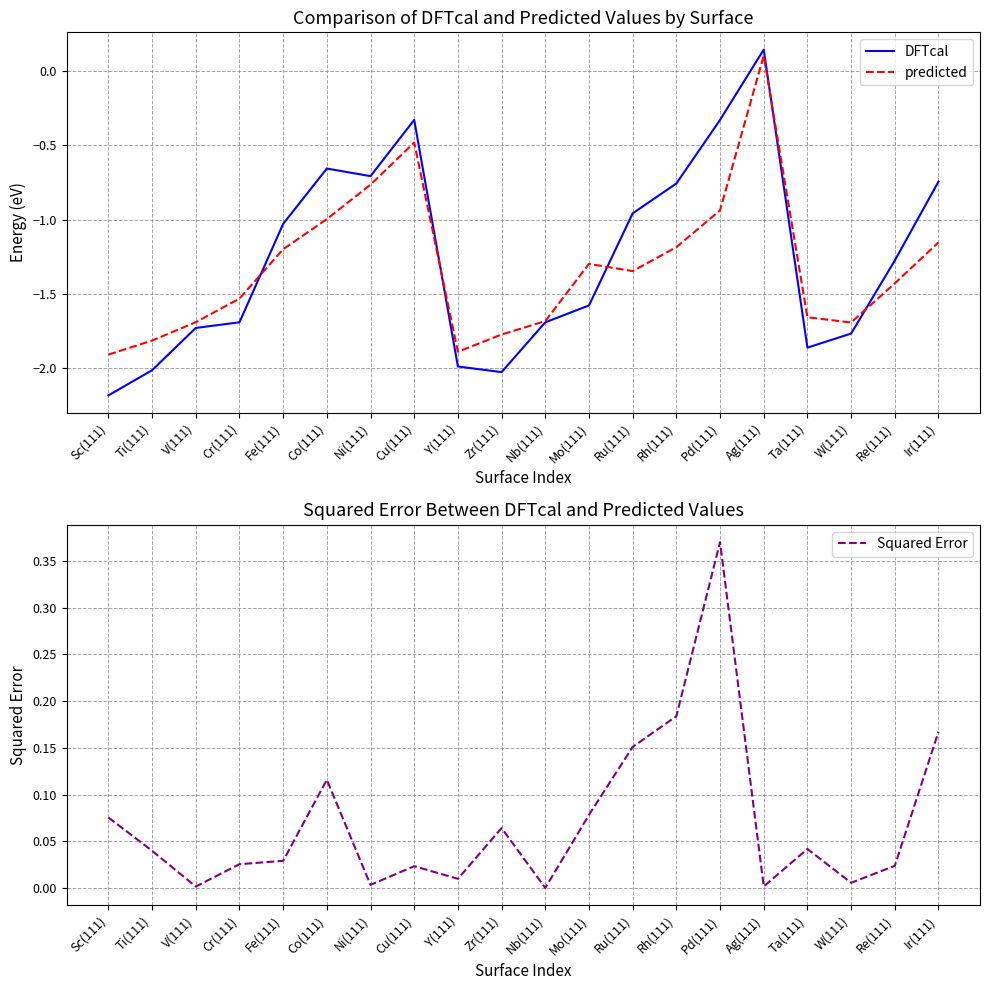

True or false: Squared Error and DFTcal cross at least once.

True